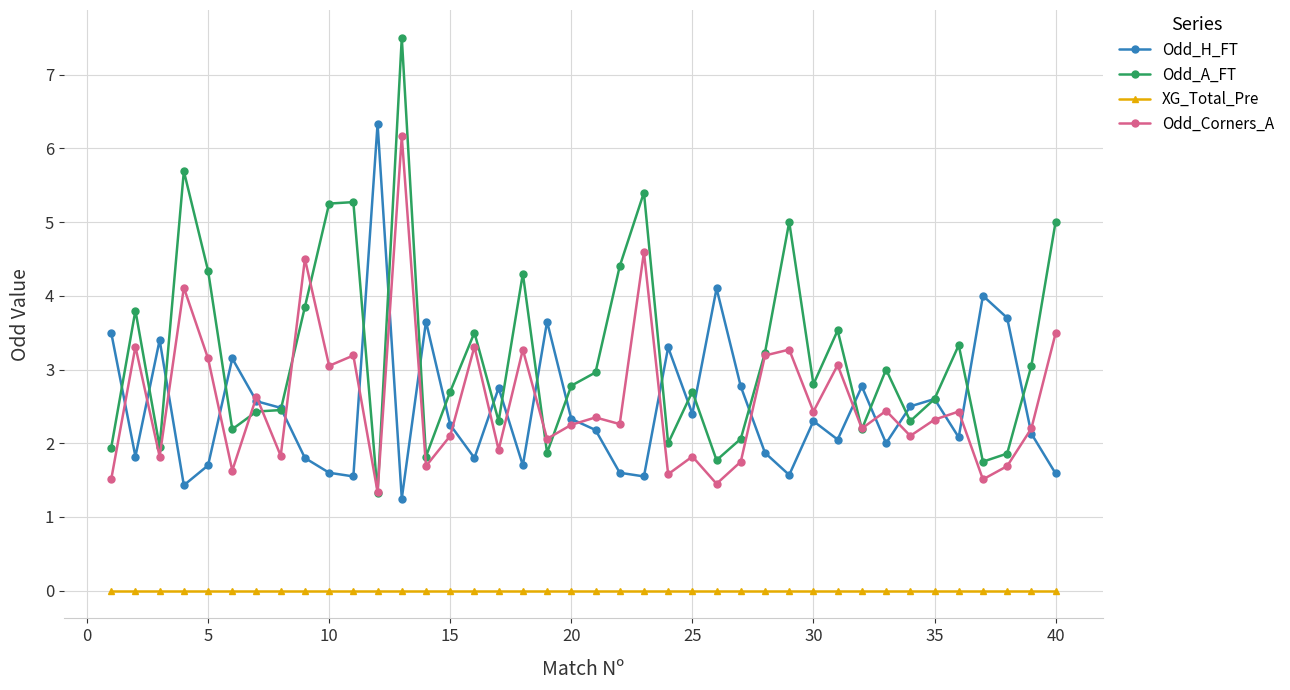

Which series has the largest total across all categories?

Odd_A_FT